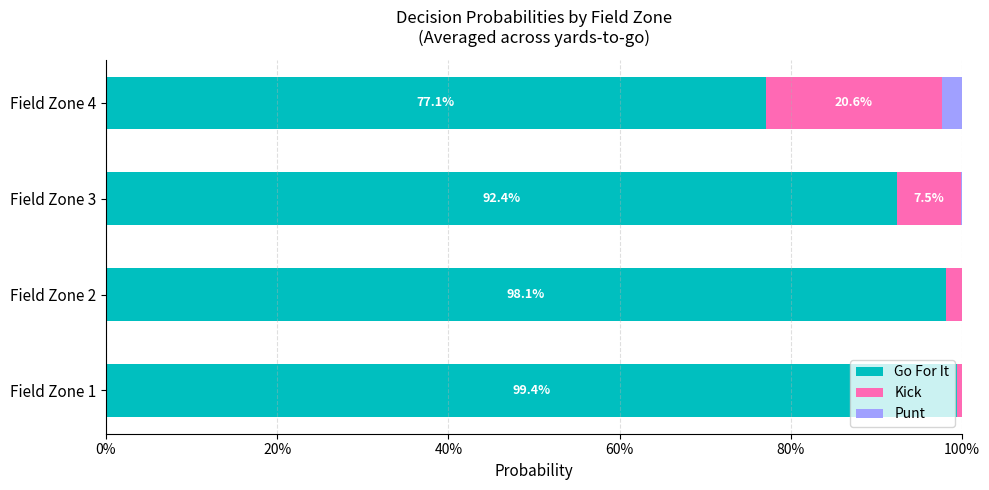

What are all the series names shown in the legend?

Go For It, Kick, Punt